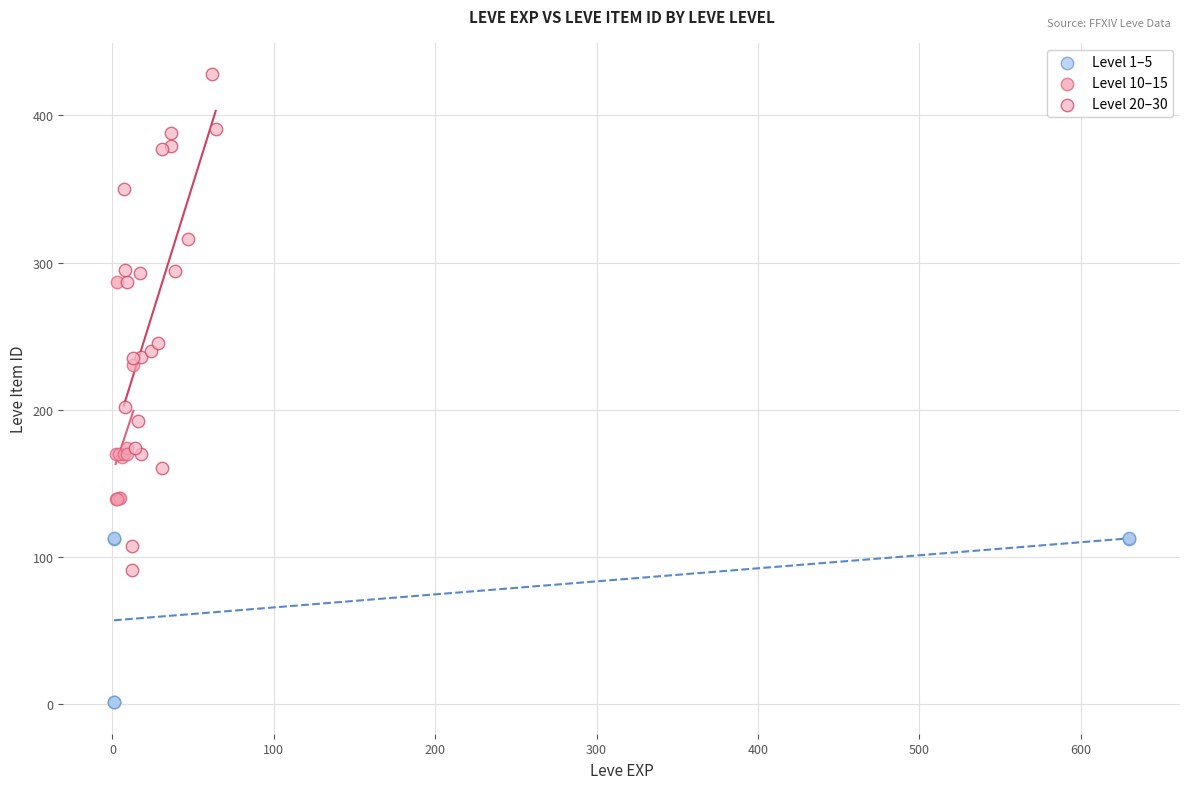

Which series has the largest Y range (max minus min)?

Level 20–30